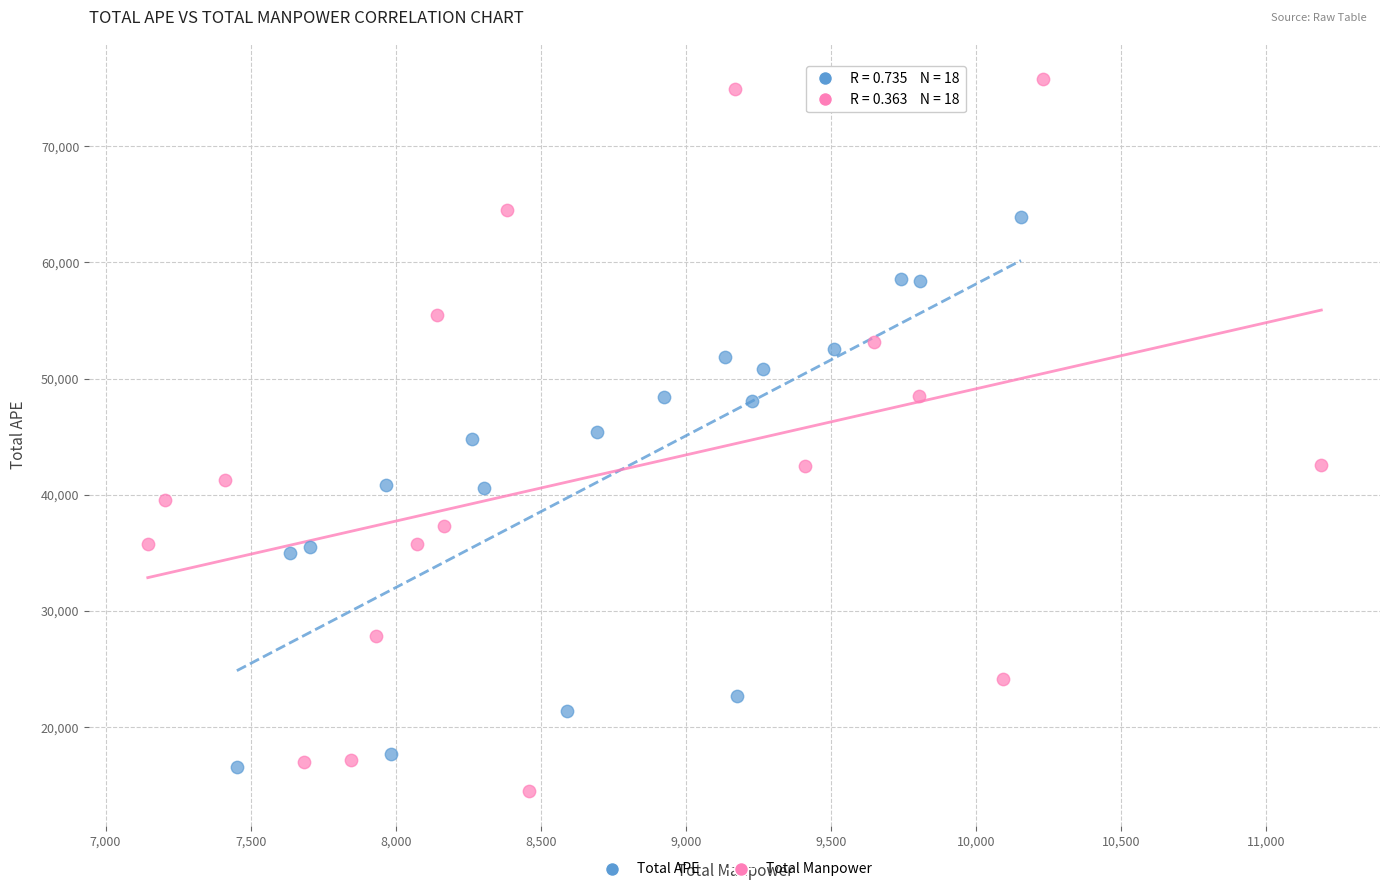

Which series reaches the maximum Y coordinate?

Total Manpower